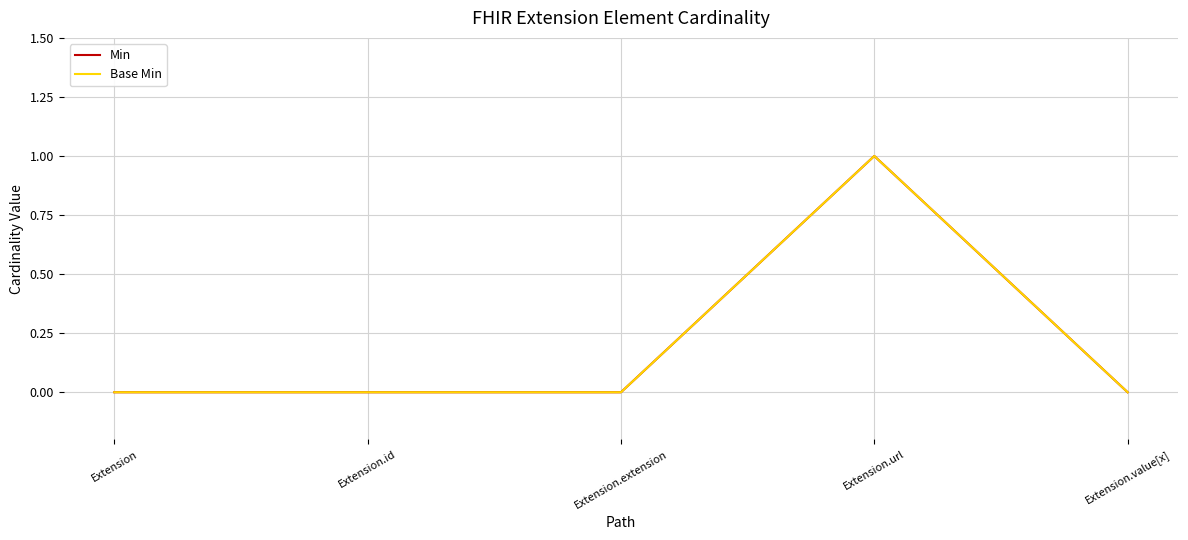

In Base Min, how many points are higher than both neighbors (excluding endpoints)?

1